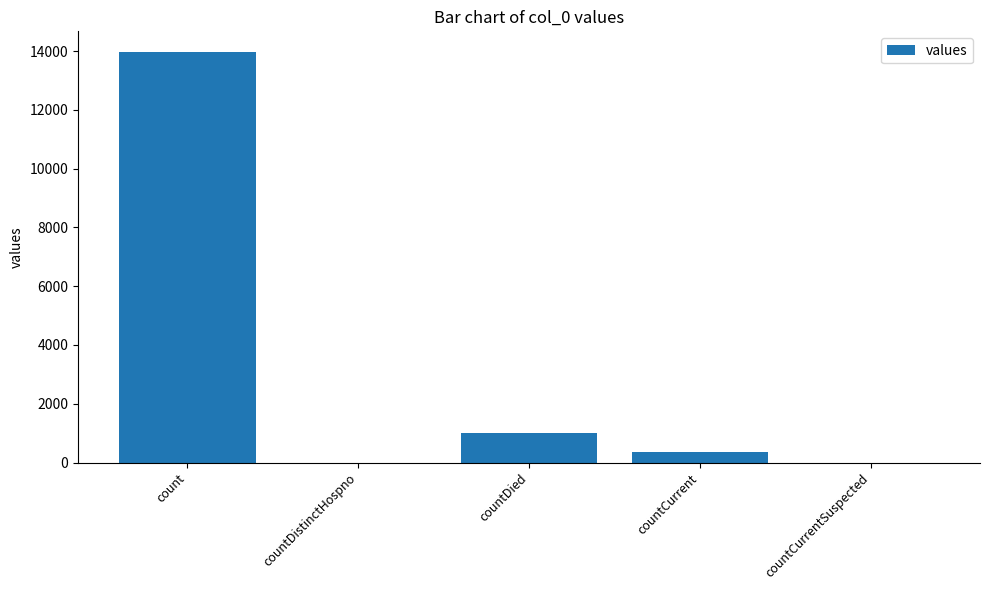

What is the greatest value displayed?

13972